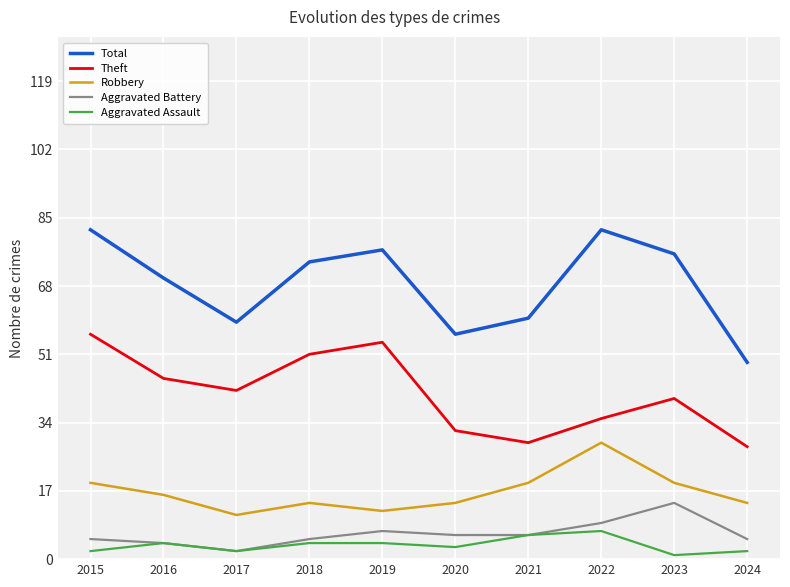

What is the sum of all Robbery values?

167